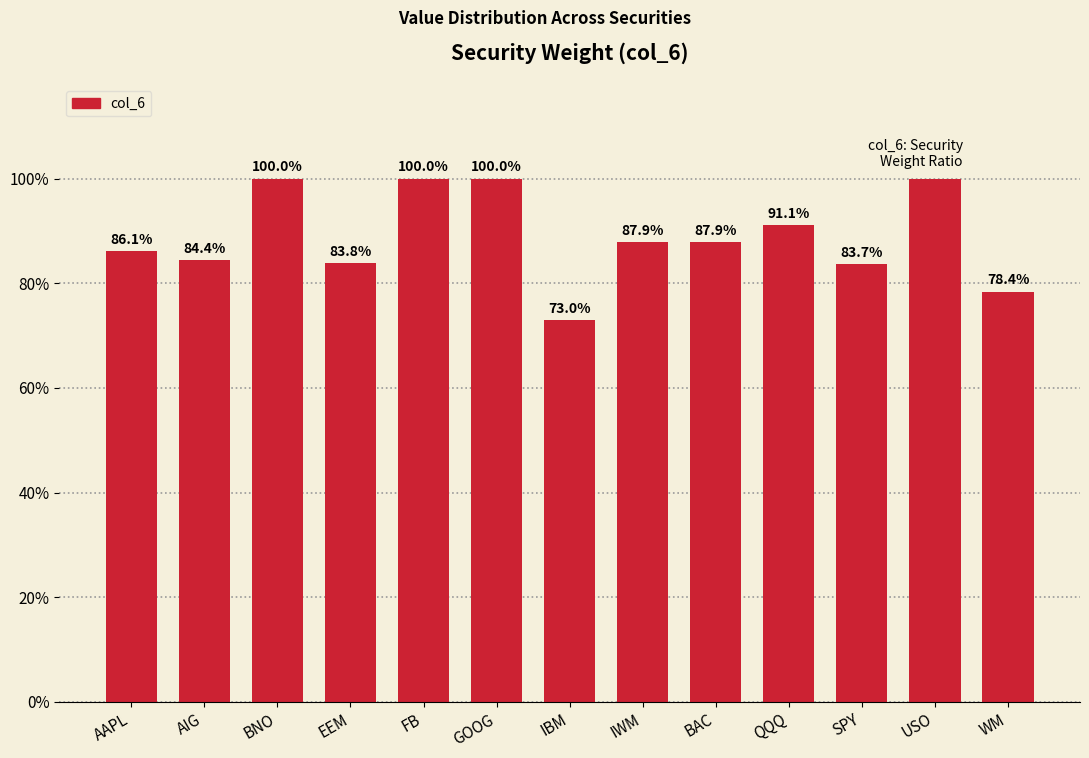

Does the chart contain any negative values?

No